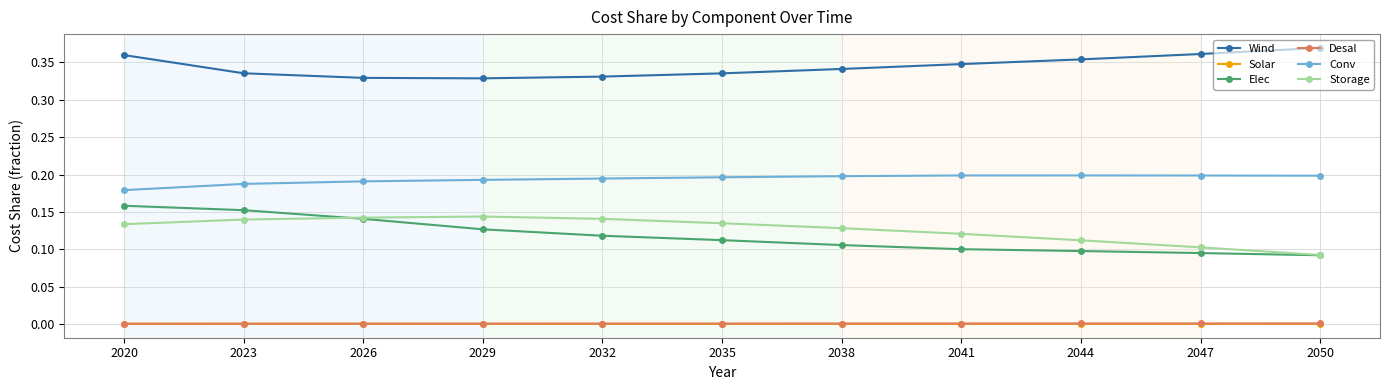

Which series has the largest range (max minus min)?

Elec